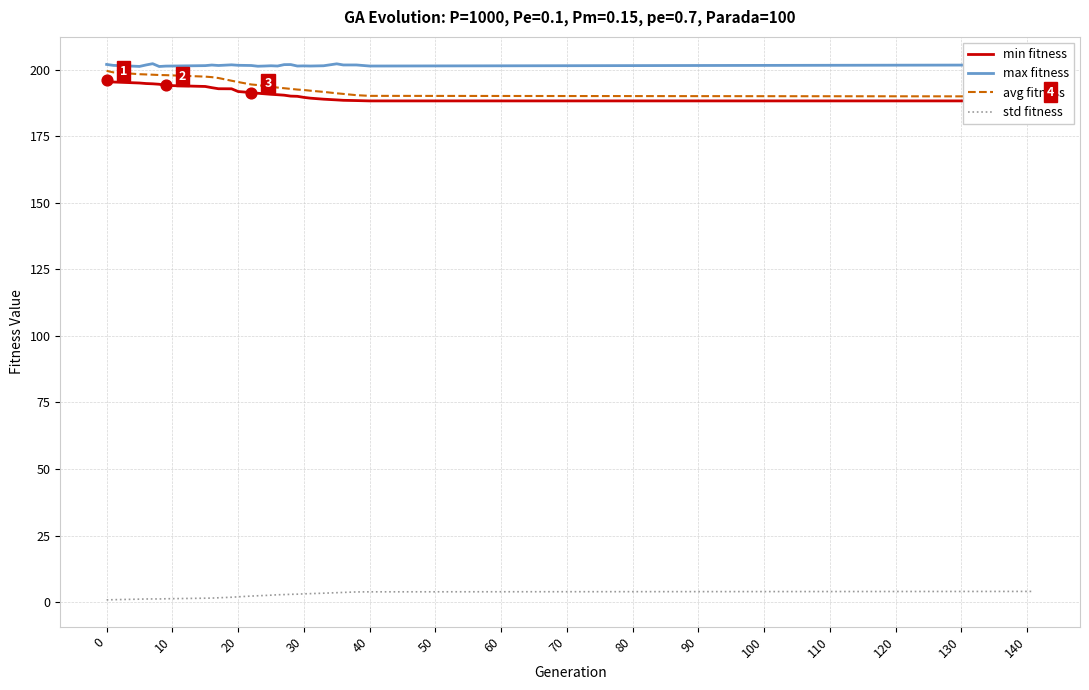

Which series has the largest total across all categories?

max fitness